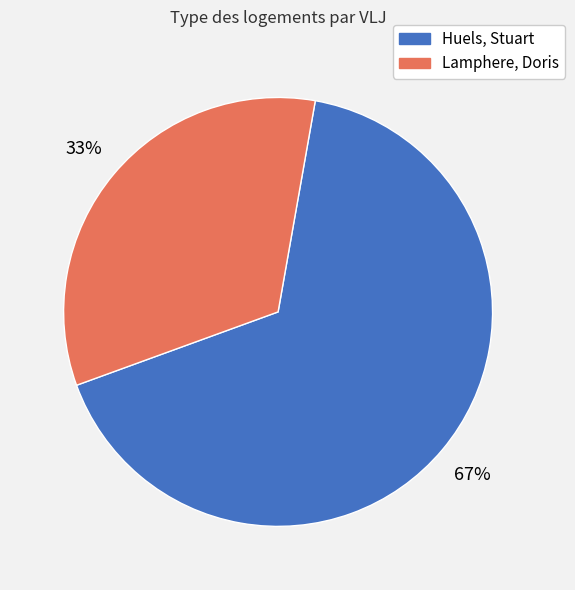

Do Huels, Stuart and Lamphere, Doris together represent more than half of the pie?

Yes